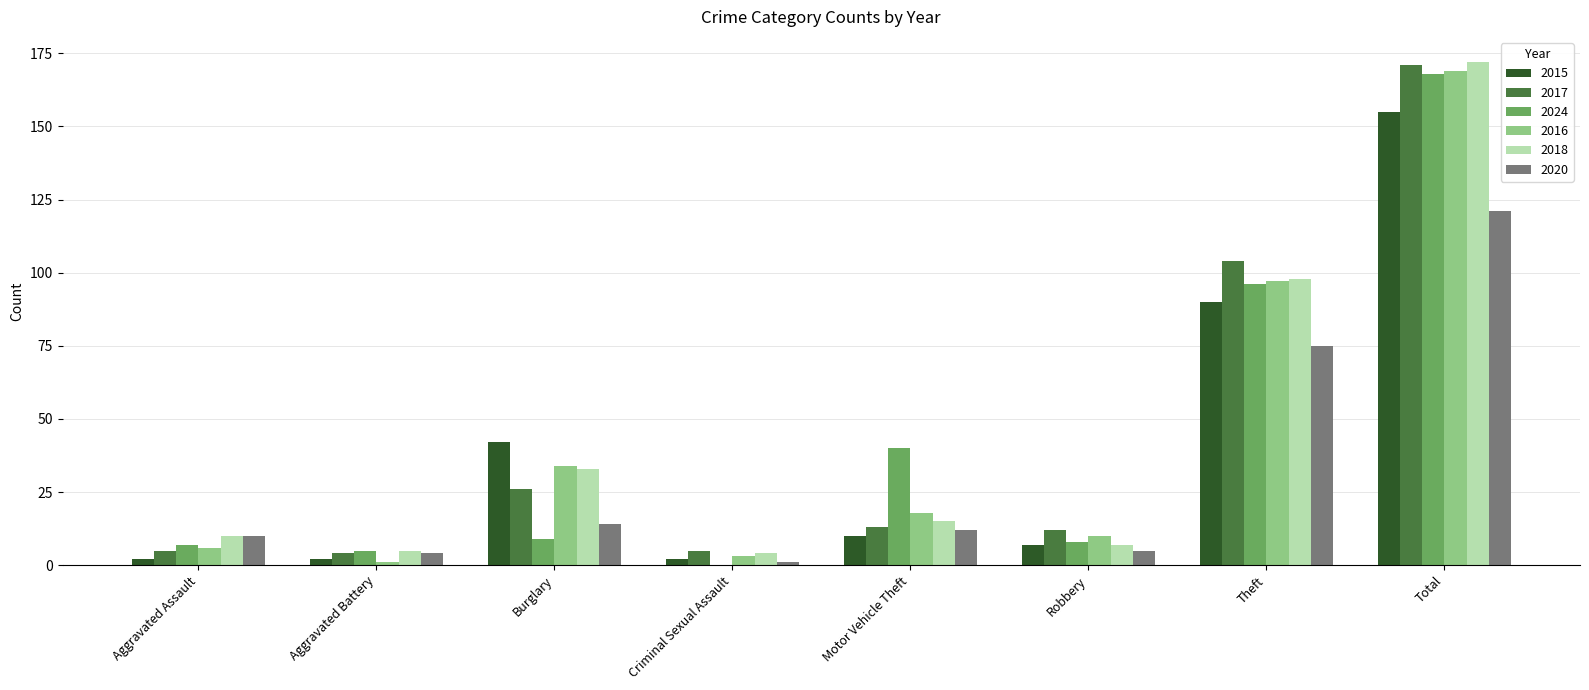

What is the maximum value for 2024?

168